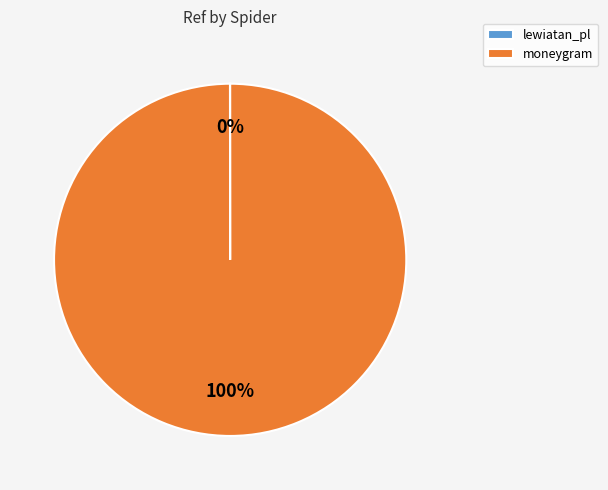

Is it true that moneygram is 100% of the pie?

True